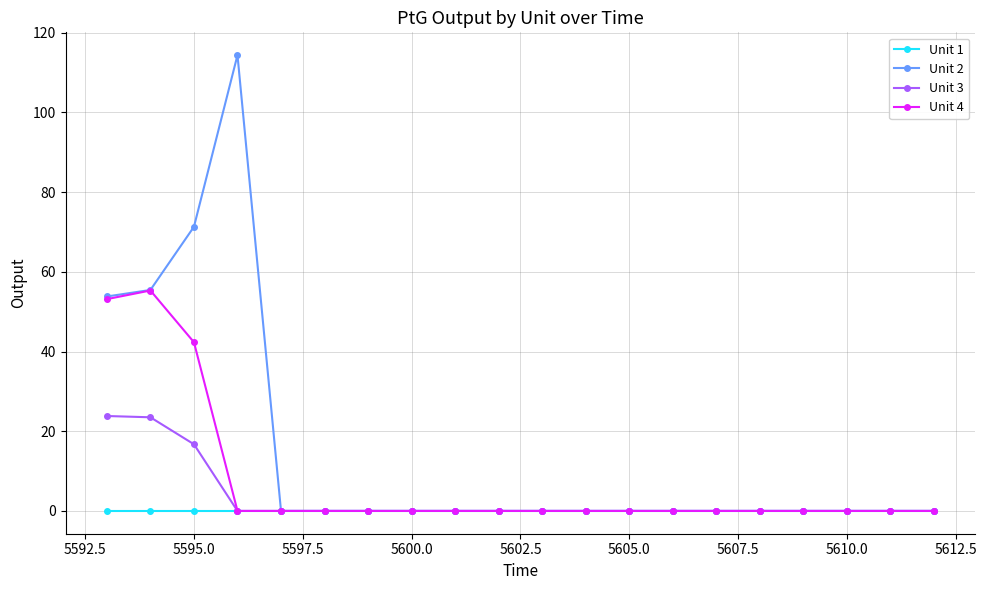

Which series has the largest total across all categories?

Unit 2